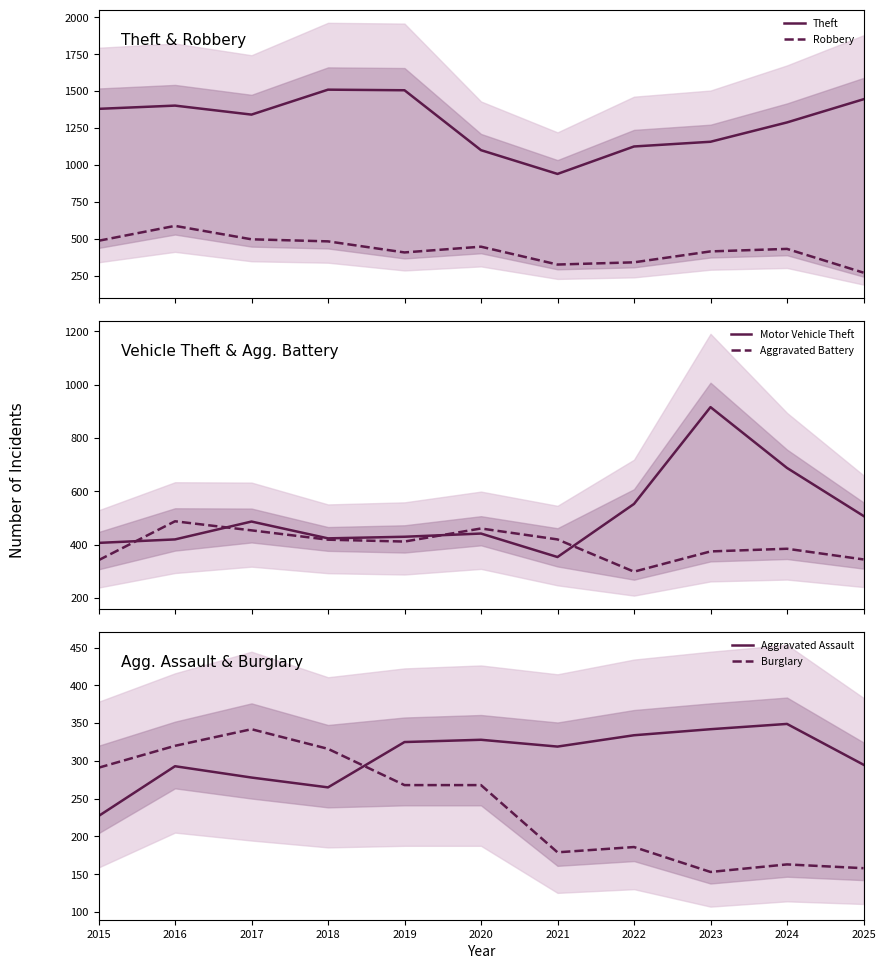

What is the smallest value displayed?

153